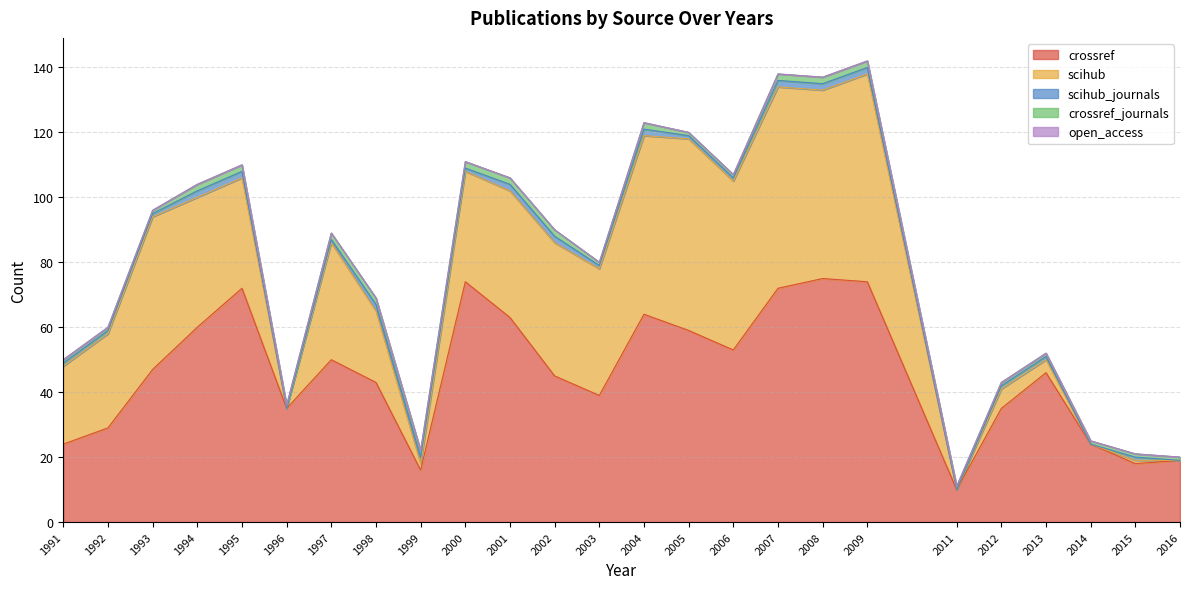

Count the crossref_journals values in the range 1 to 2.

25